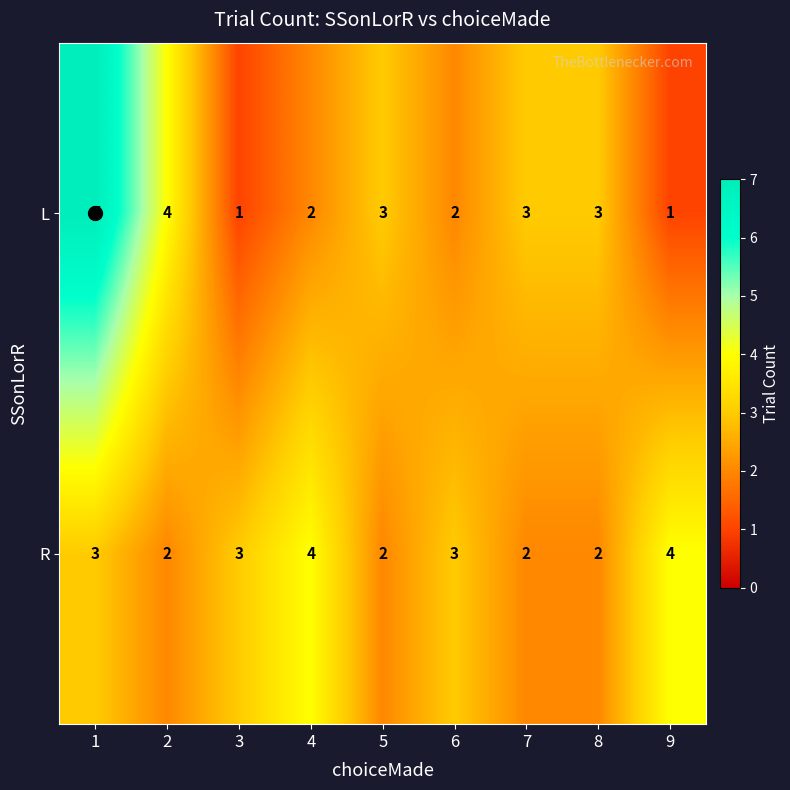

What is the maximum value shown in the chart?

7